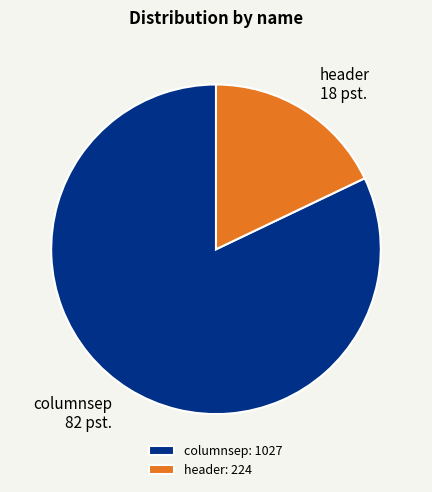

Combined, do header and columnsep account for over 50%?

Yes